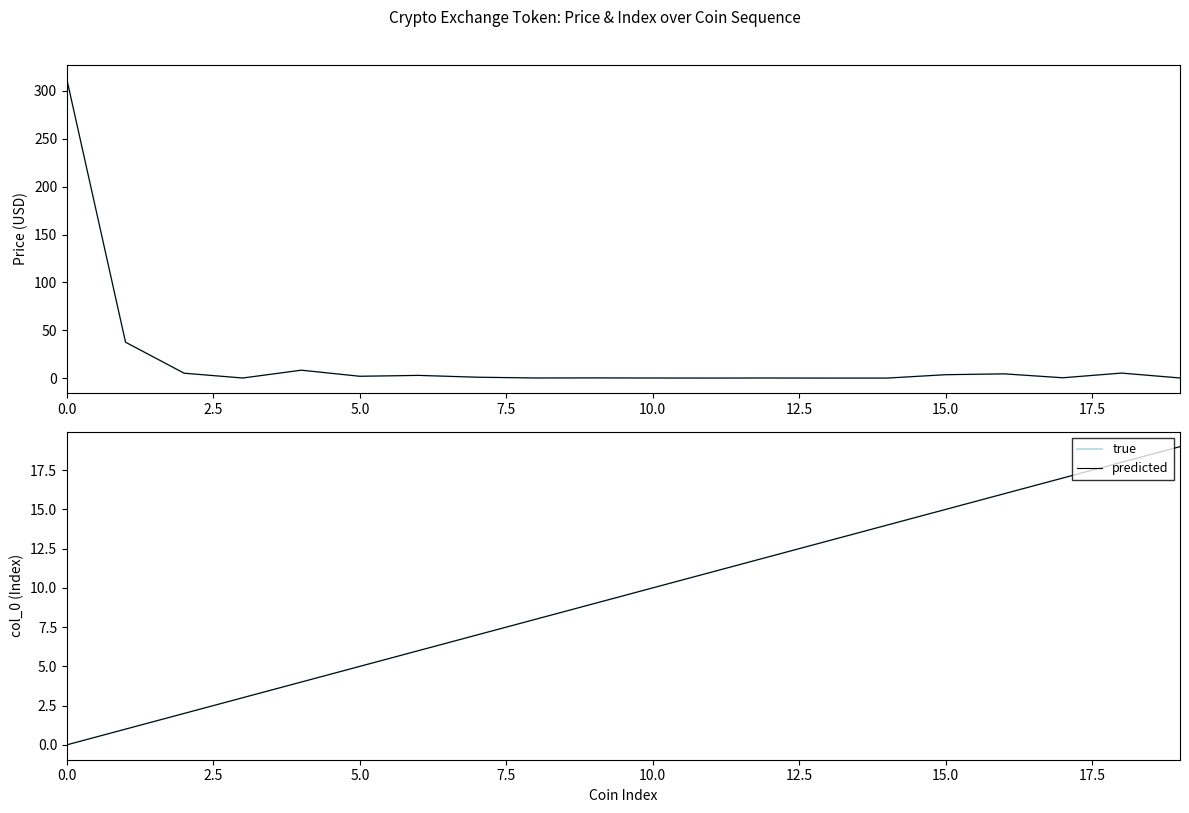

The true series shows 11 at 20.0. True or false?

False